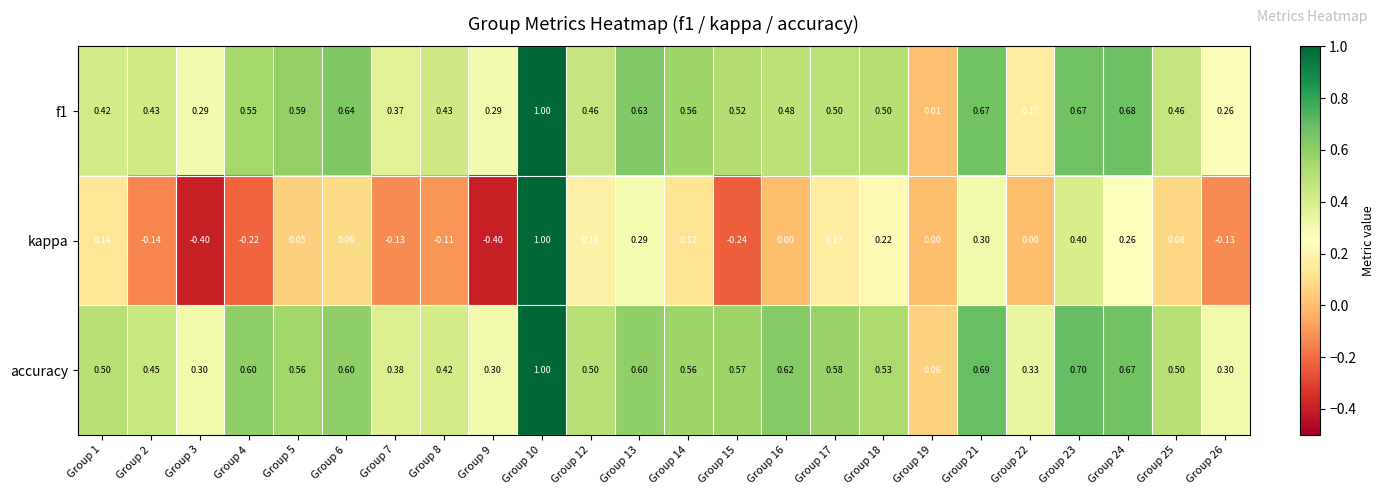

Is the value of f1 at Group 9 greater than the value of accuracy at Group 6?

No